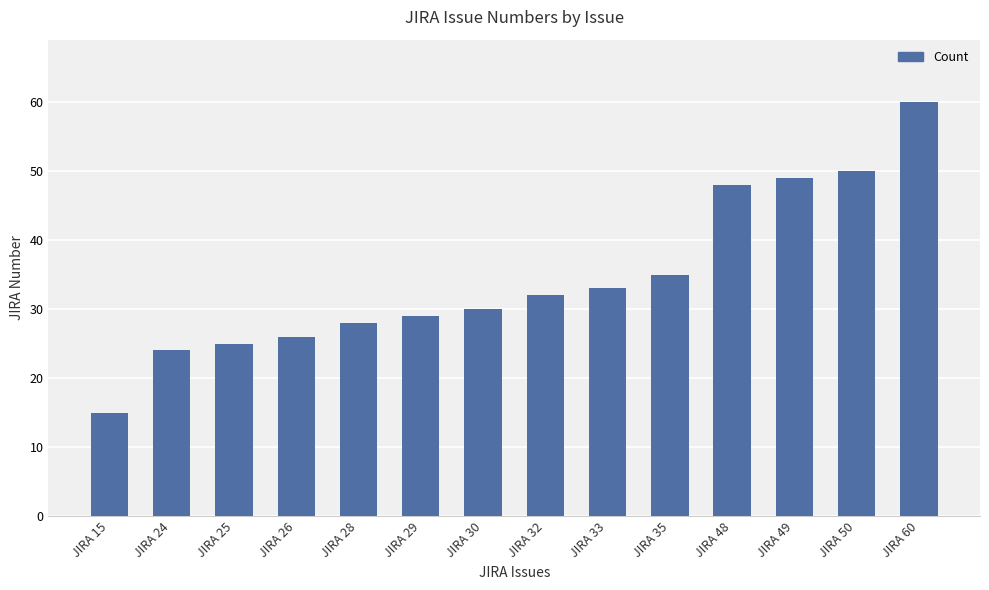

What is the value of the 3rd bar from the left?

25